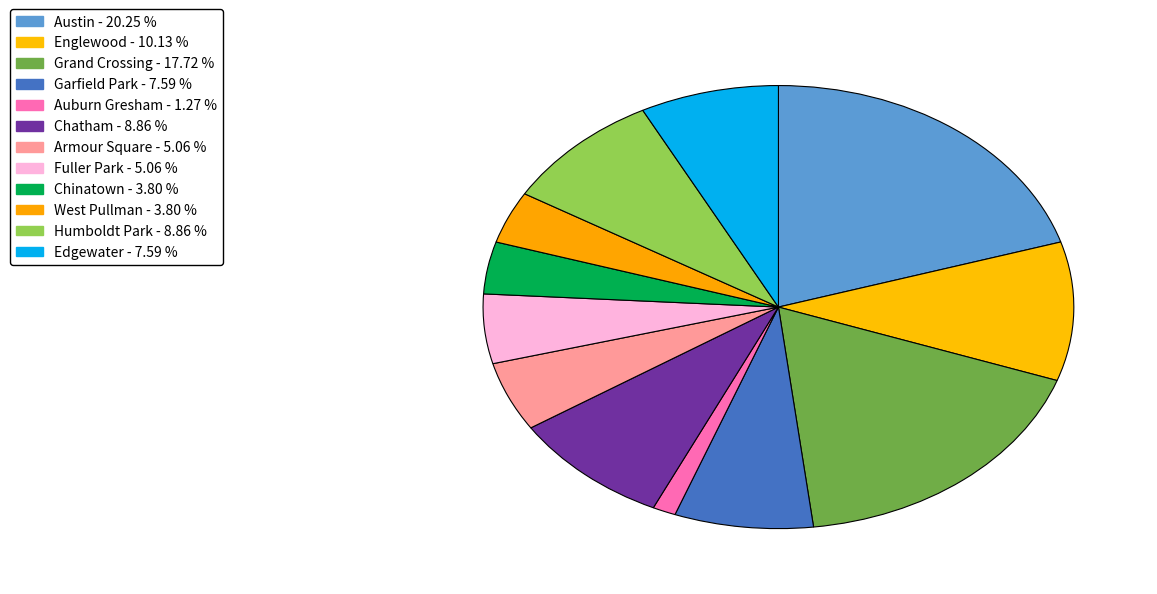

How many segments does this pie chart have?

12